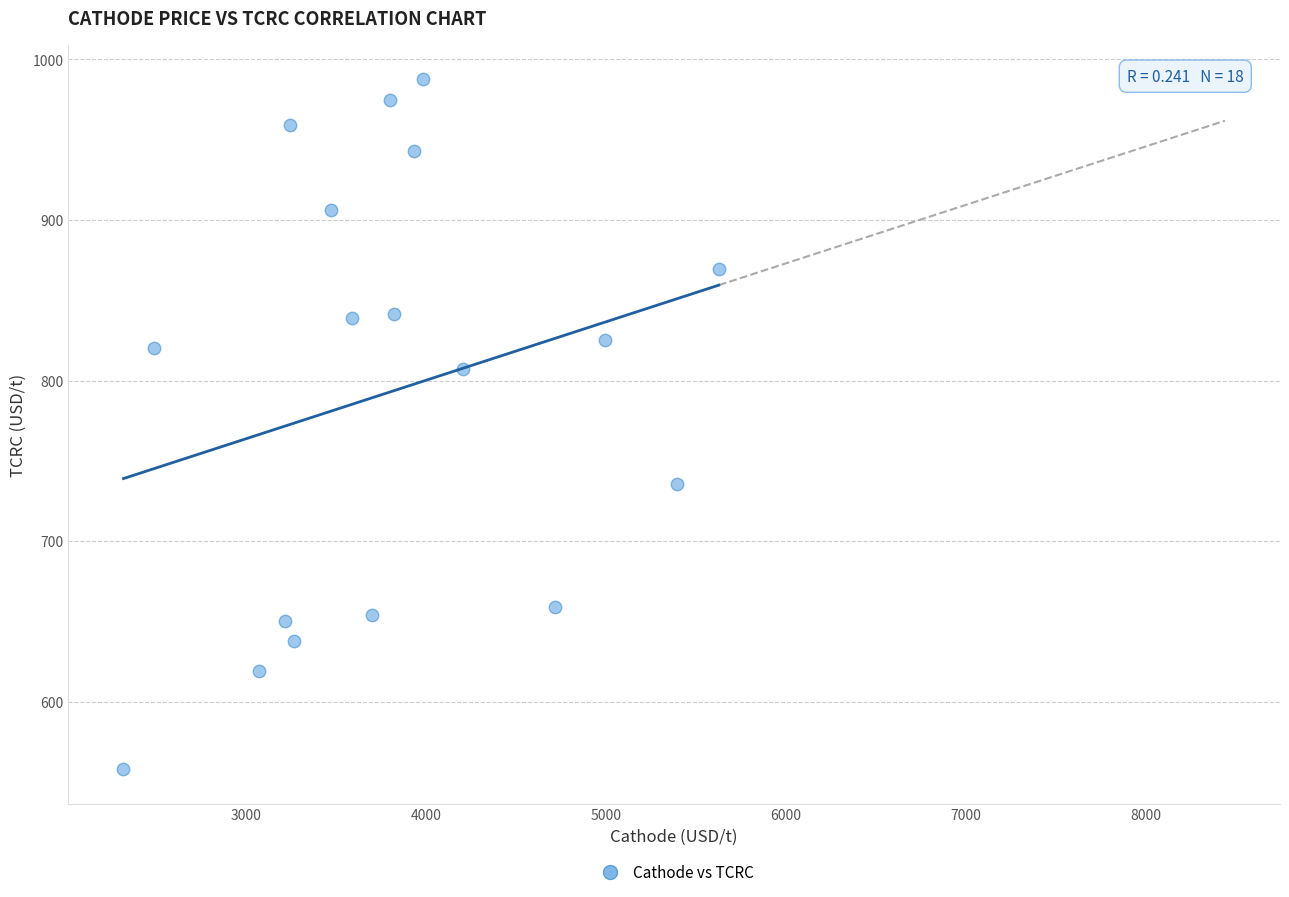

What is the range of Y values (max minus min)?

429.5